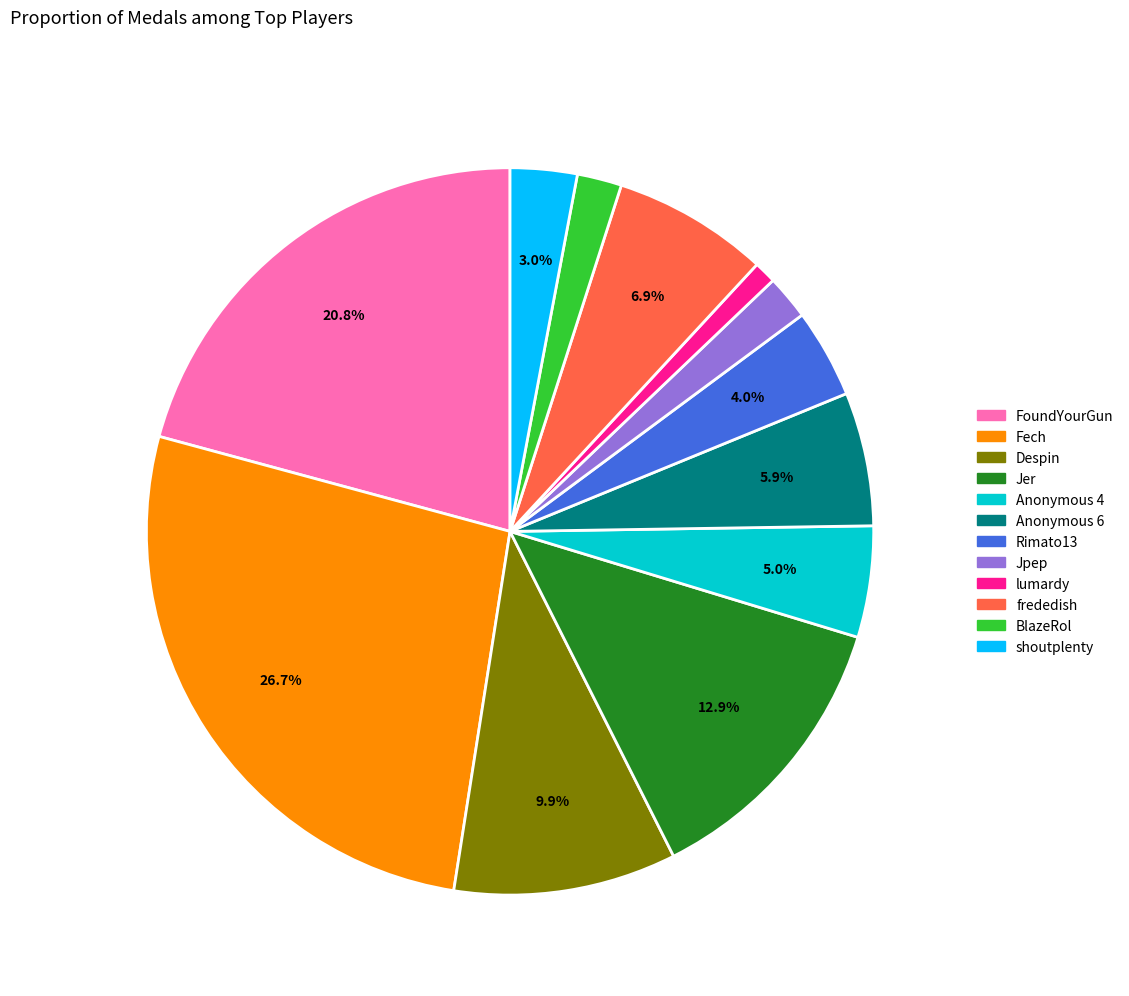

Is it true that Despin is 10% of the pie?

True